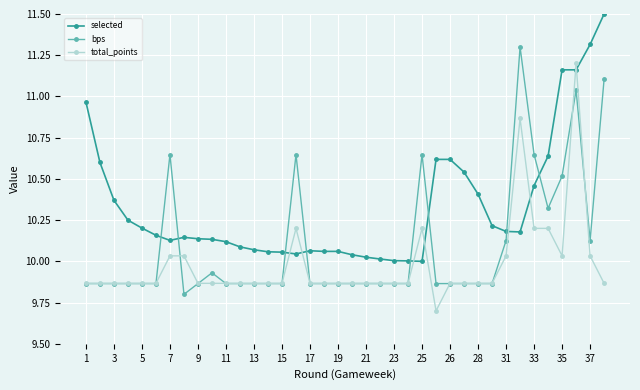

Which series has the largest total across all categories?

selected